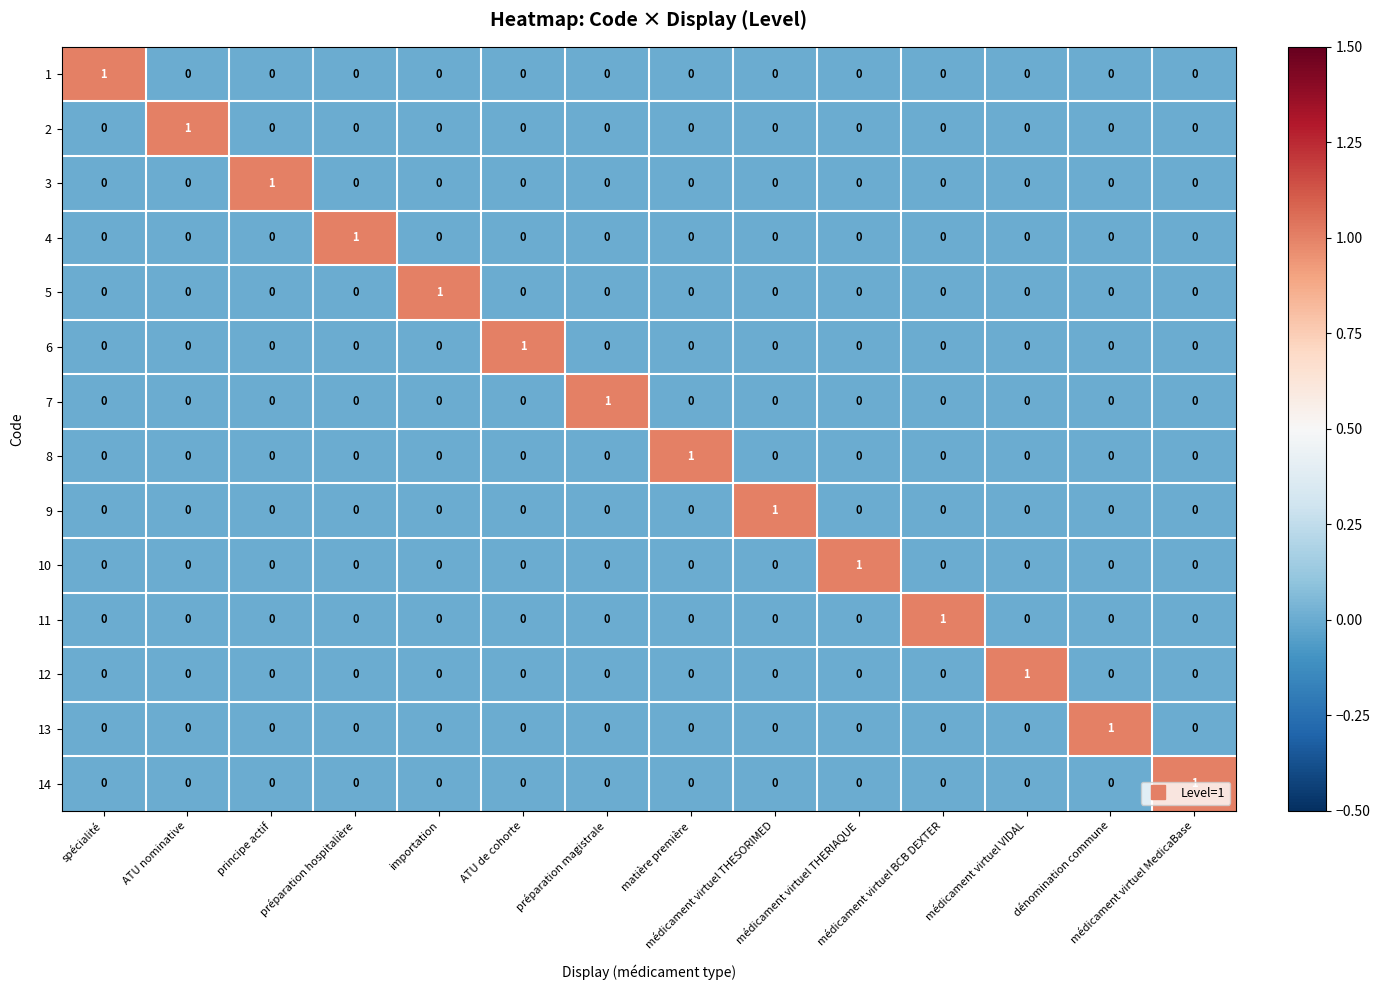

Count the 3 values in the range 0 to 1.

14